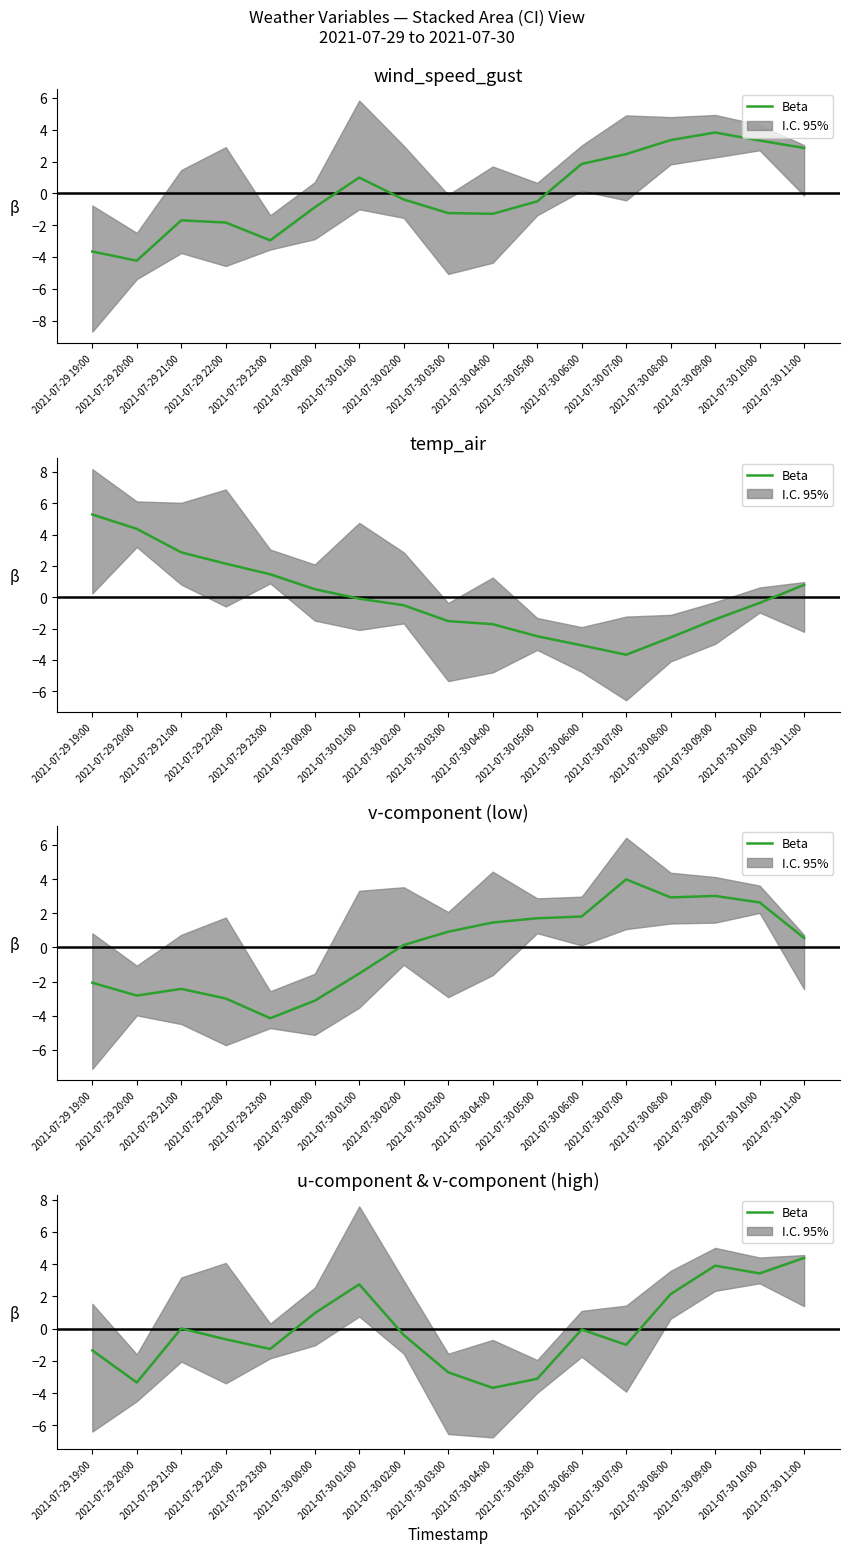

What is the label of the 14th point from the left?

2021-07-30 08:00